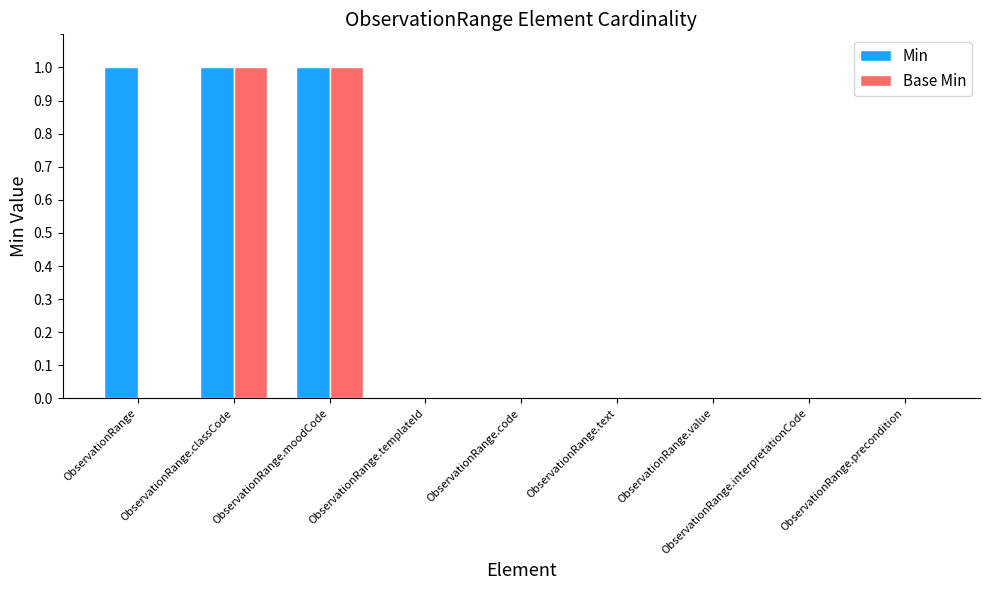

What are all the series names shown in the legend?

Min, Base Min